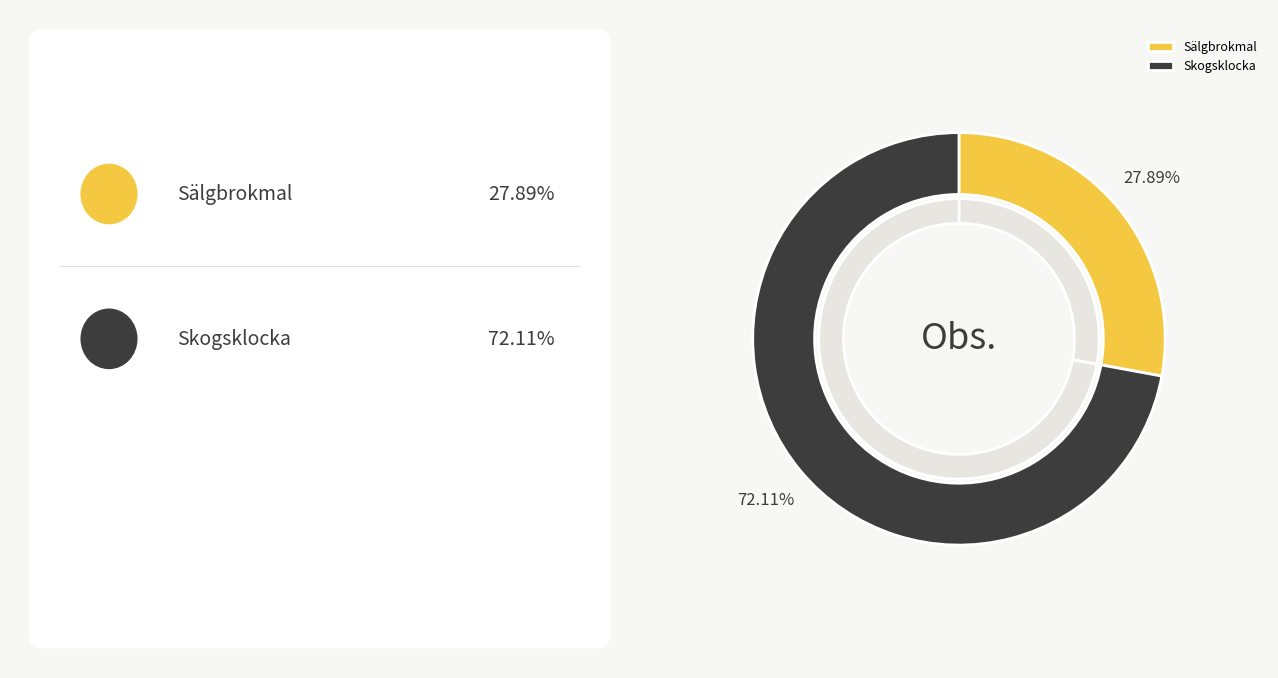

Is there any slice that represents more than half of the pie?

Yes